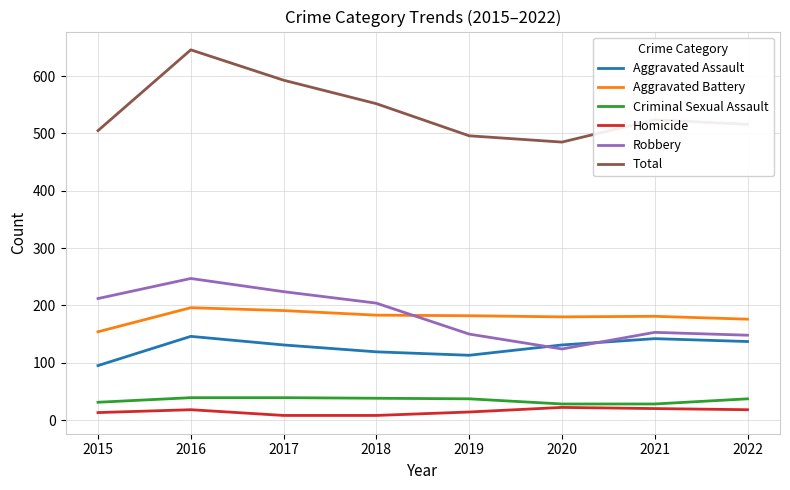

True or false: Criminal Sexual Assault has a value of 12 at 2018.

False